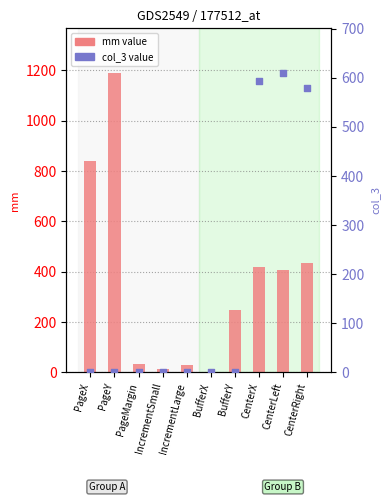

Which series contains the highest Y value?

mm value